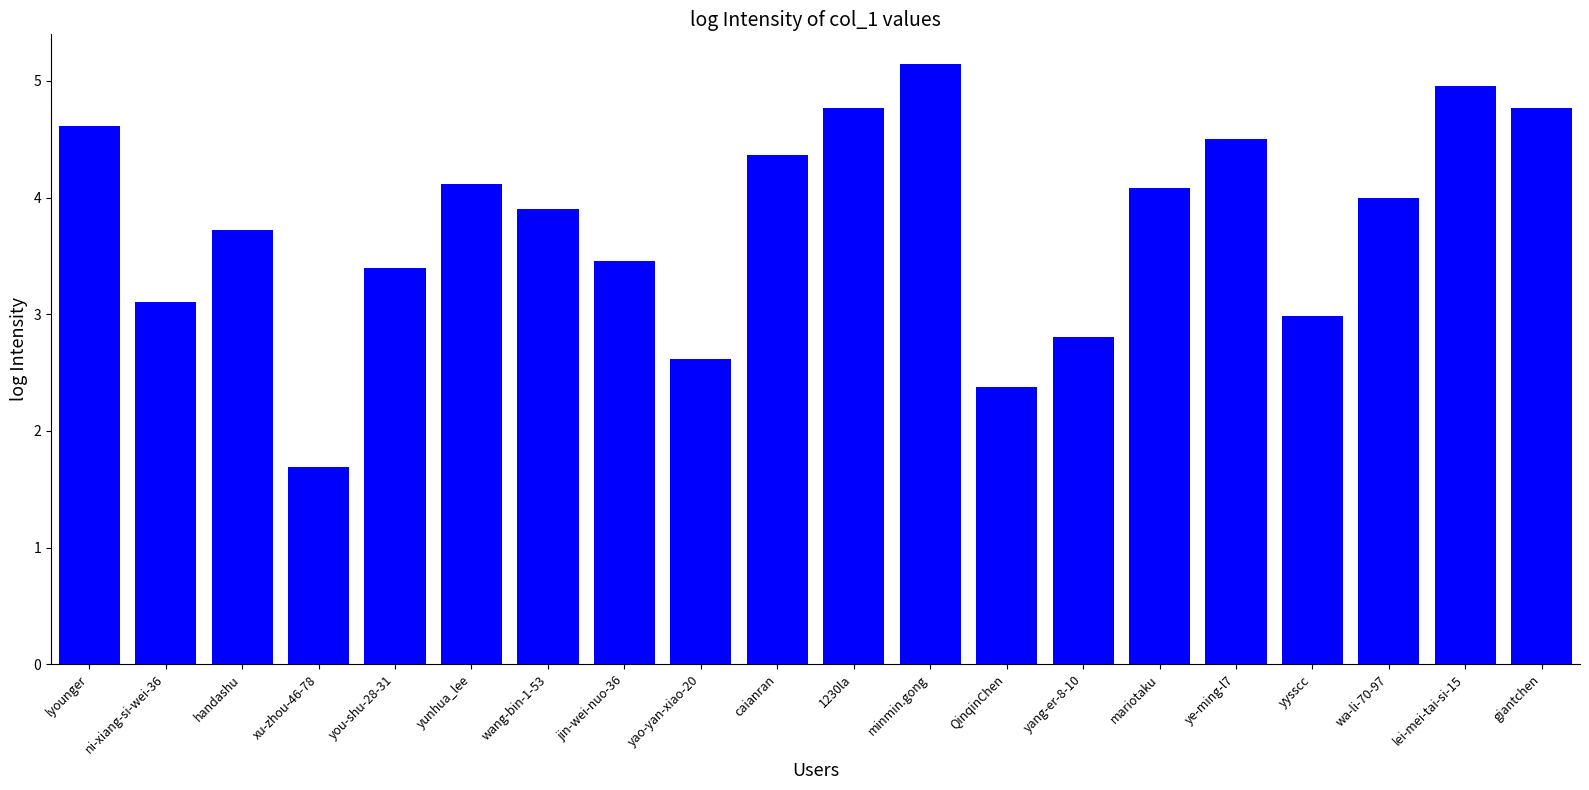

Where does the data first go above 3?

lyounger